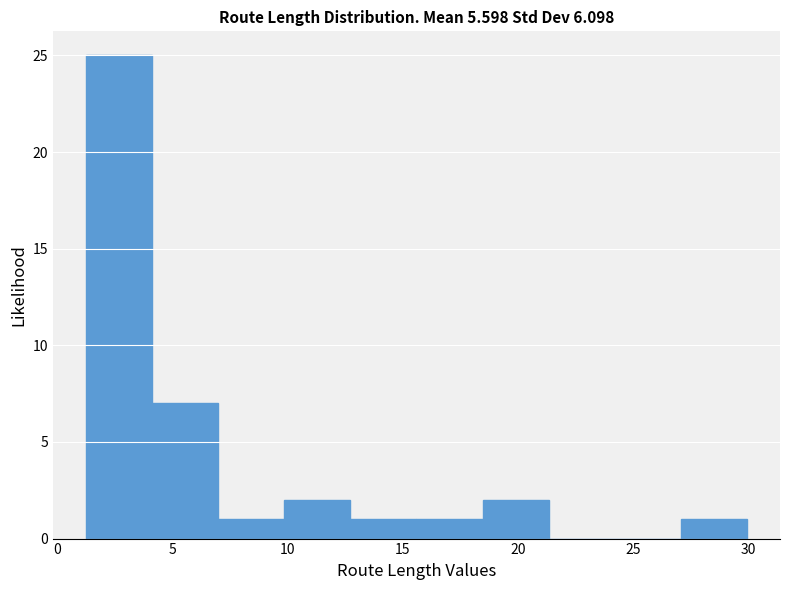

Reading left to right, transcribe this chart: for each bar, give the range it covers on the x-axis and its height. Neither the bar edges nor the heights are printed on the chart, so give them approximately, as read against the axes.

1.5 to 4.0: 25
4.0 to 7.0: 7
7.0 to 10.0: 1
10.0 to 12.5: 2
12.5 to 15.5: 1
15.5 to 18.5: 1
18.5 to 21.5: 2
21.5 to 24.0: 0
24.0 to 27.0: 0
27.0 to 30.0: 1